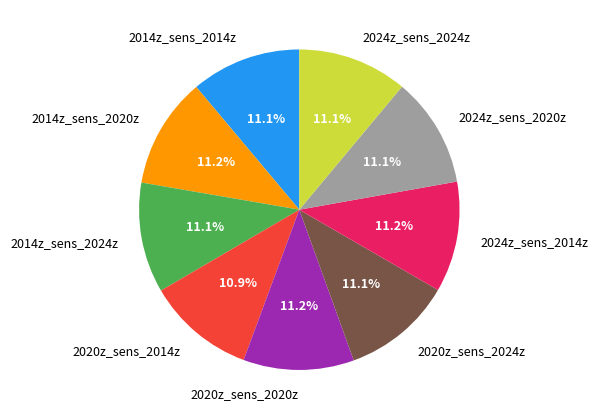

Count the number of slices in the pie.

9